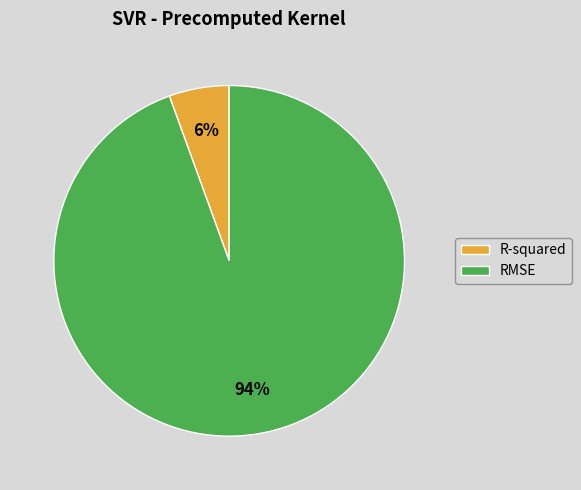

True or false: R-squared accounts for 6% of the total.

True